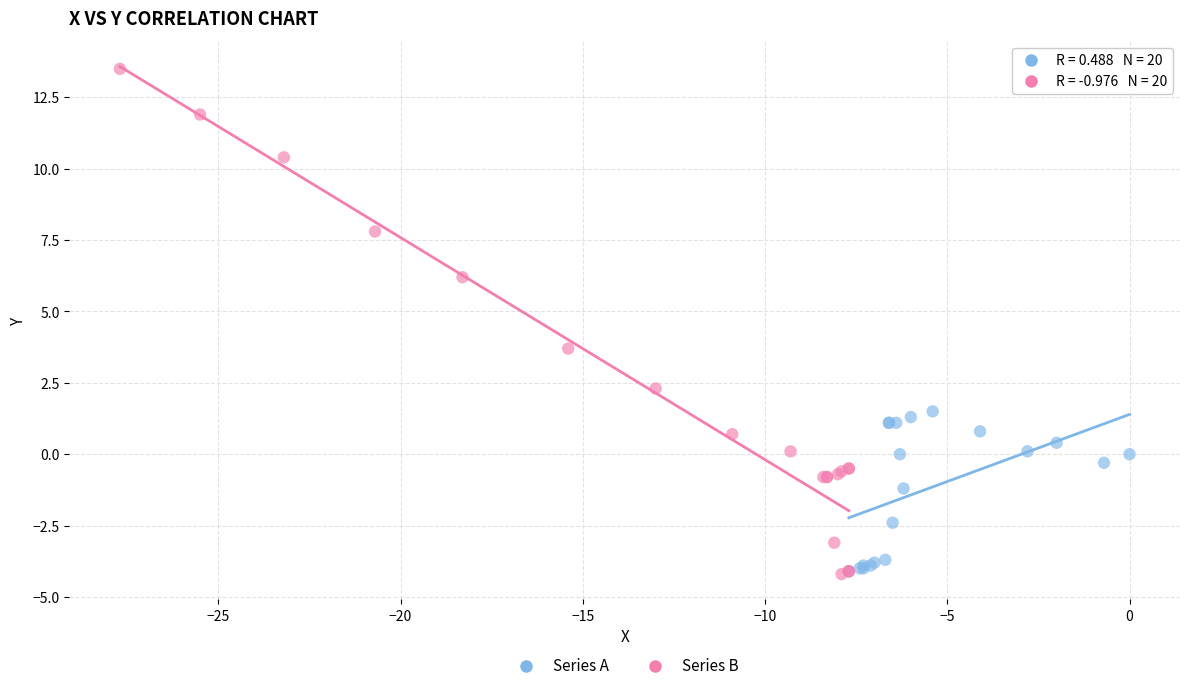

Which series contains the highest Y value?

Series B